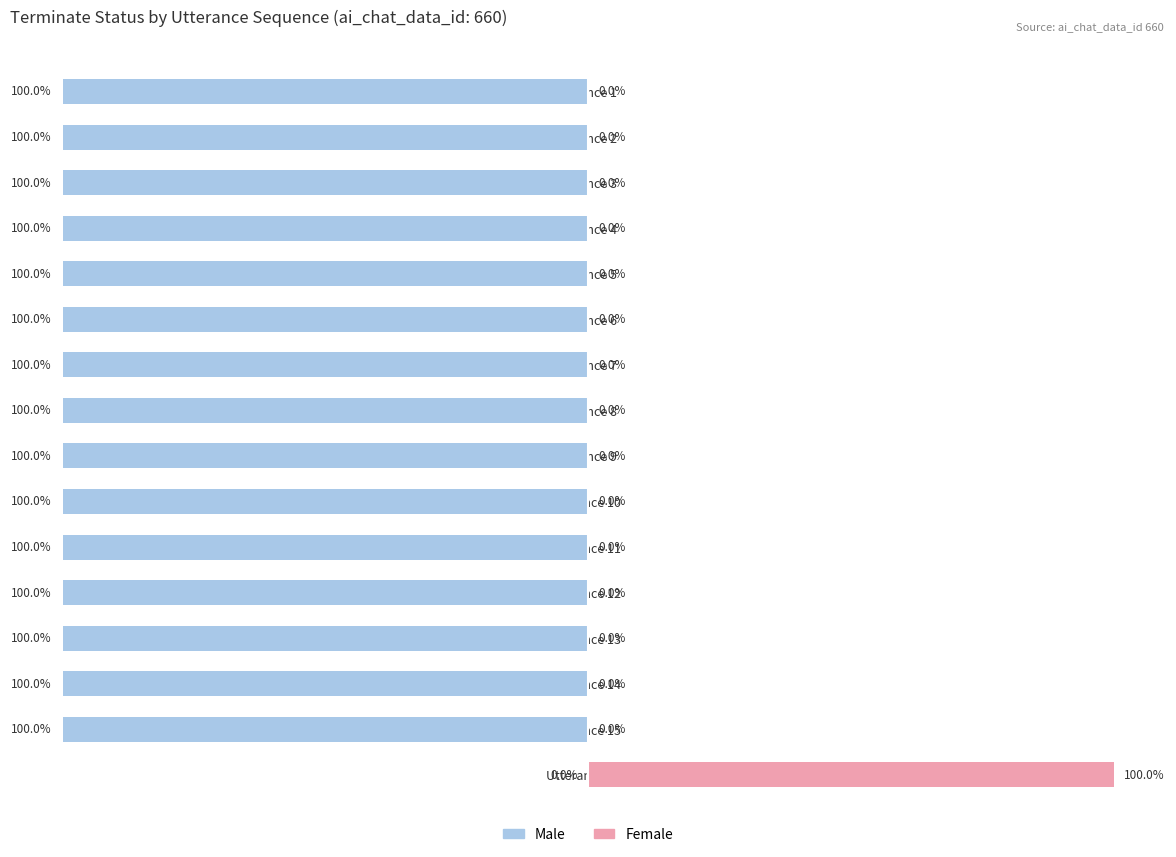

What is the value of the Male bar at the 9th from the left?

-100